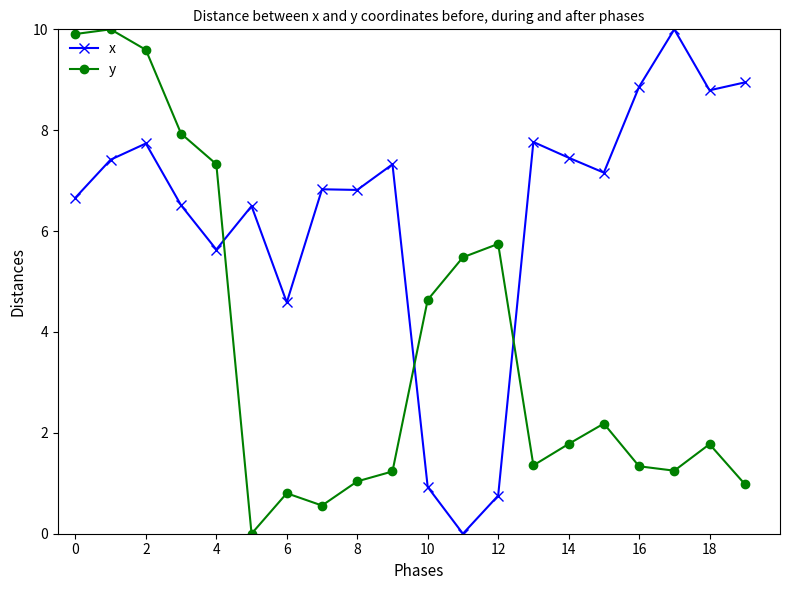

Rank the series by their average value, from lowest to highest.

y, x